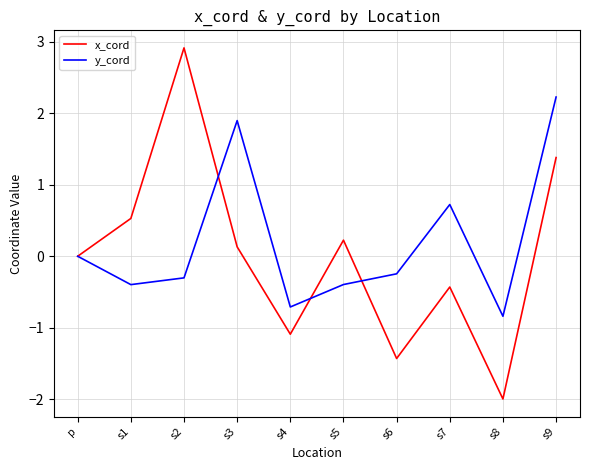

Between p and s6, which series saw the biggest shift?

x_cord